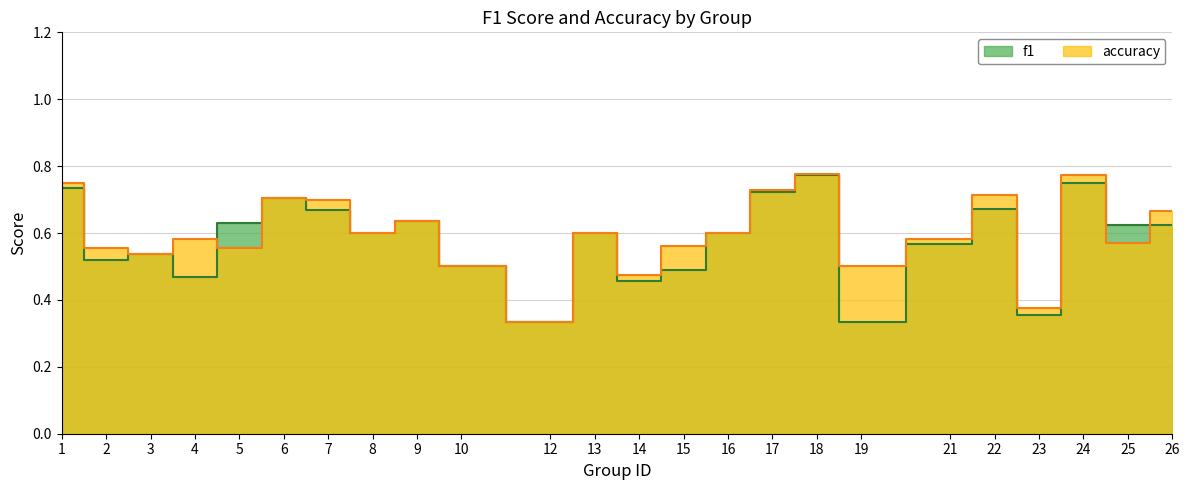

Which label corresponds to the largest value in the chart?

18